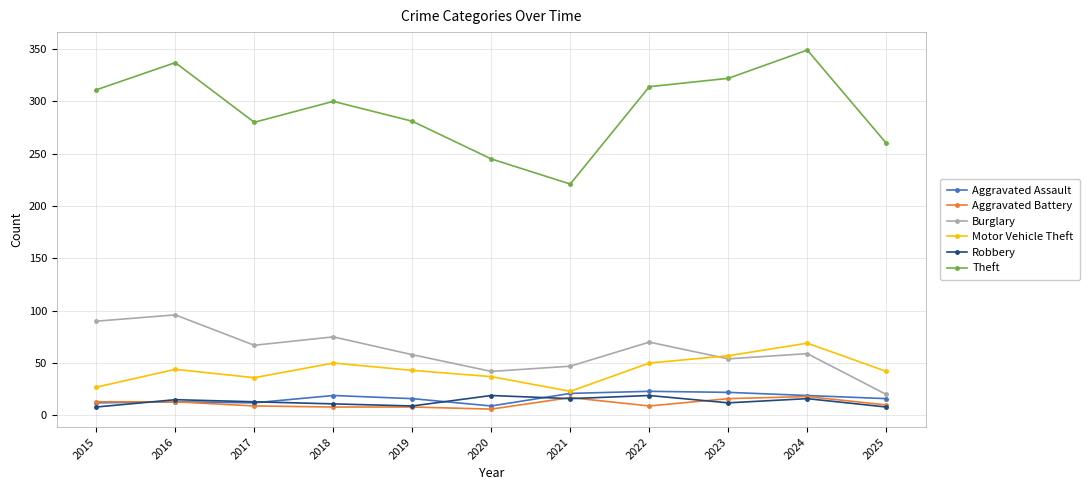

What is the total value across all series at 2017?

417